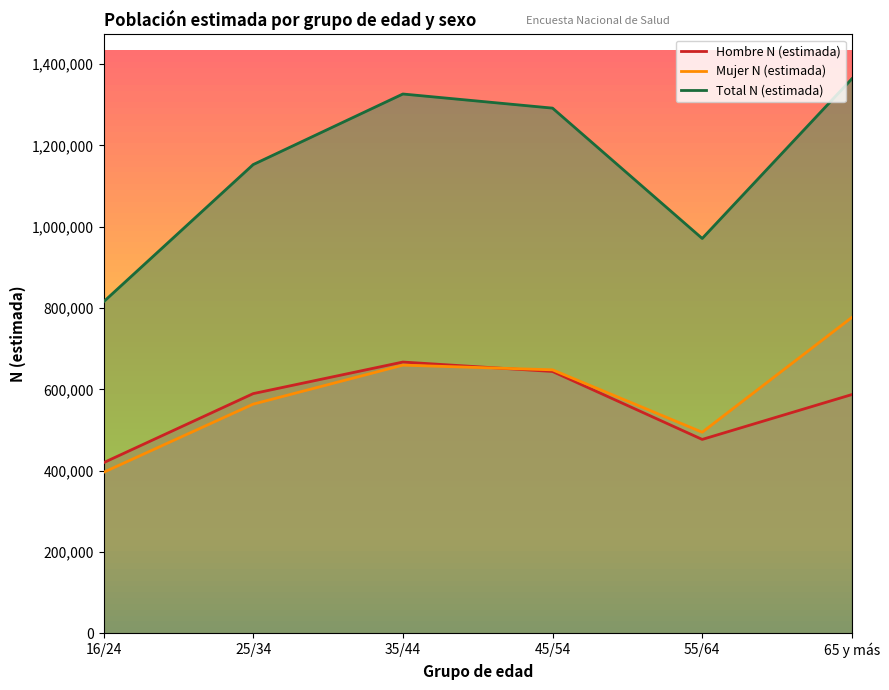

Which series ends up on top after the final intersection of Mujer N (estimada) and Hombre N (estimada)?

Mujer N (estimada)